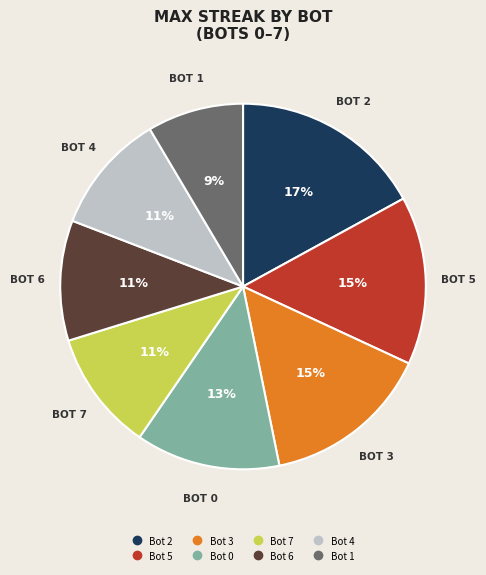

Is there a majority slice in this chart?

No